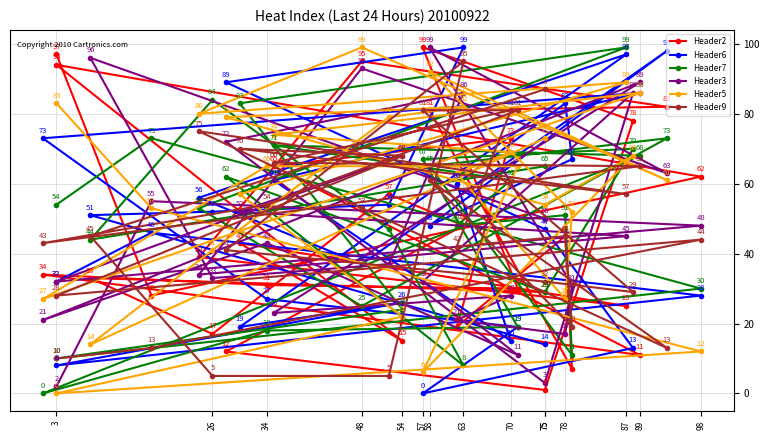

Which series ends up on top after the final intersection of Header6 and Header2?

Header2